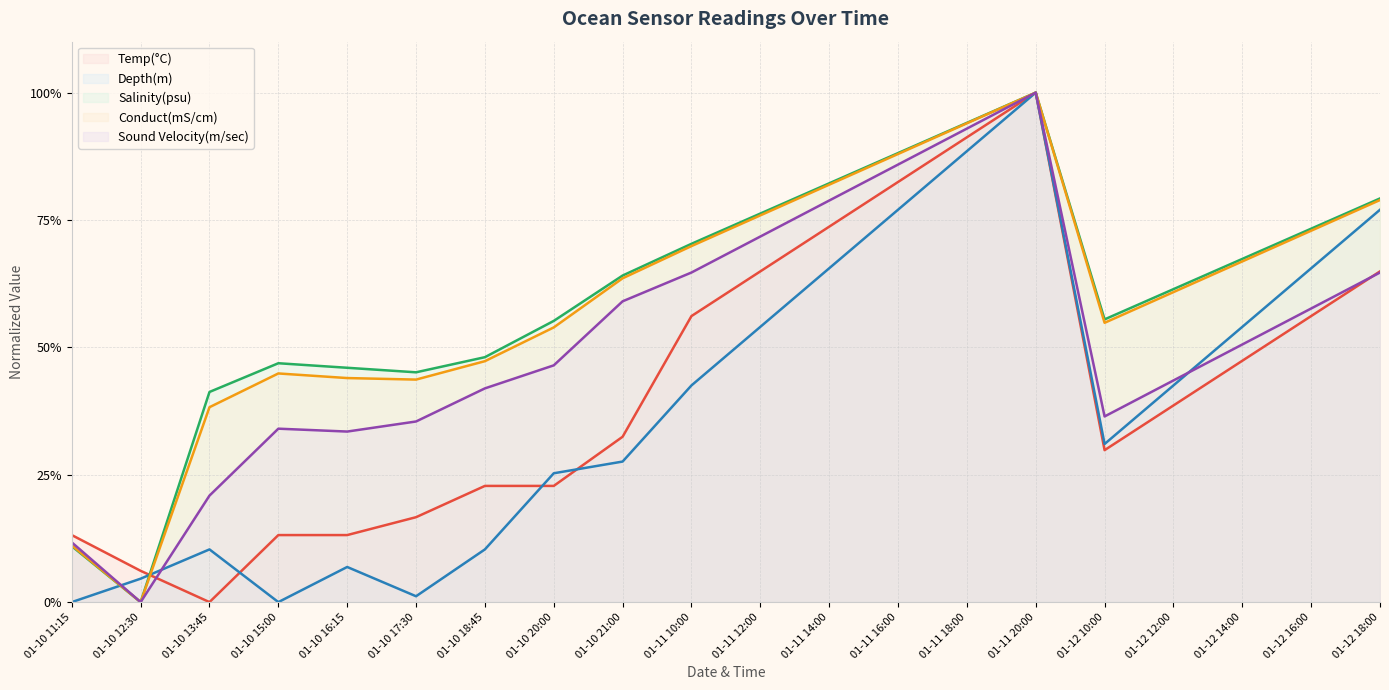

Between 01-11 10:00 and 01-11 14:00, which is larger?

01-11 14:00